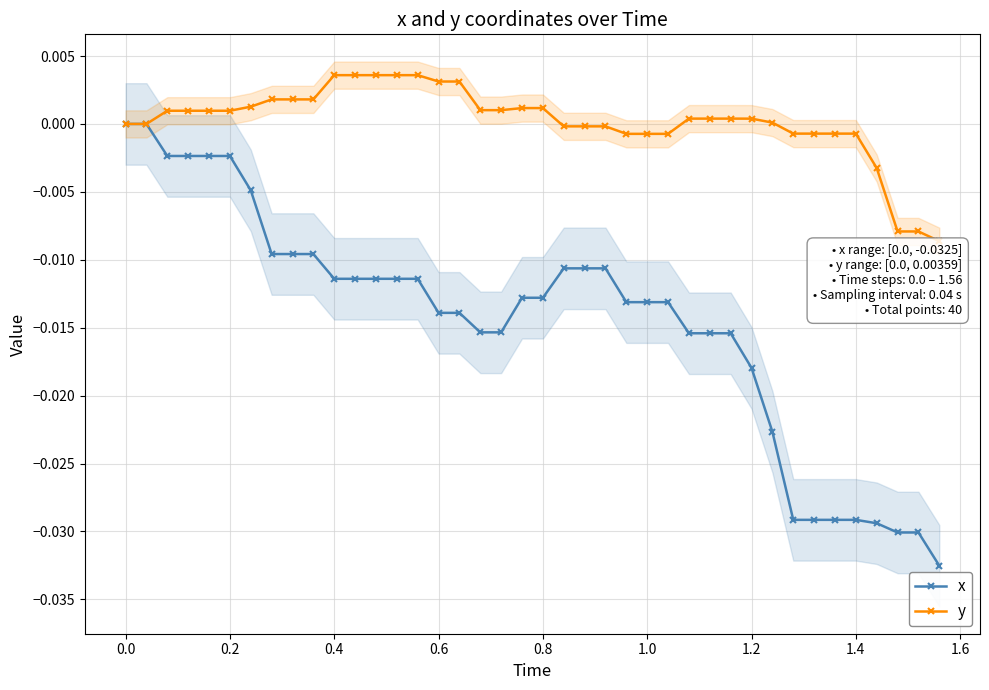

Count the number of categories in the chart.

40